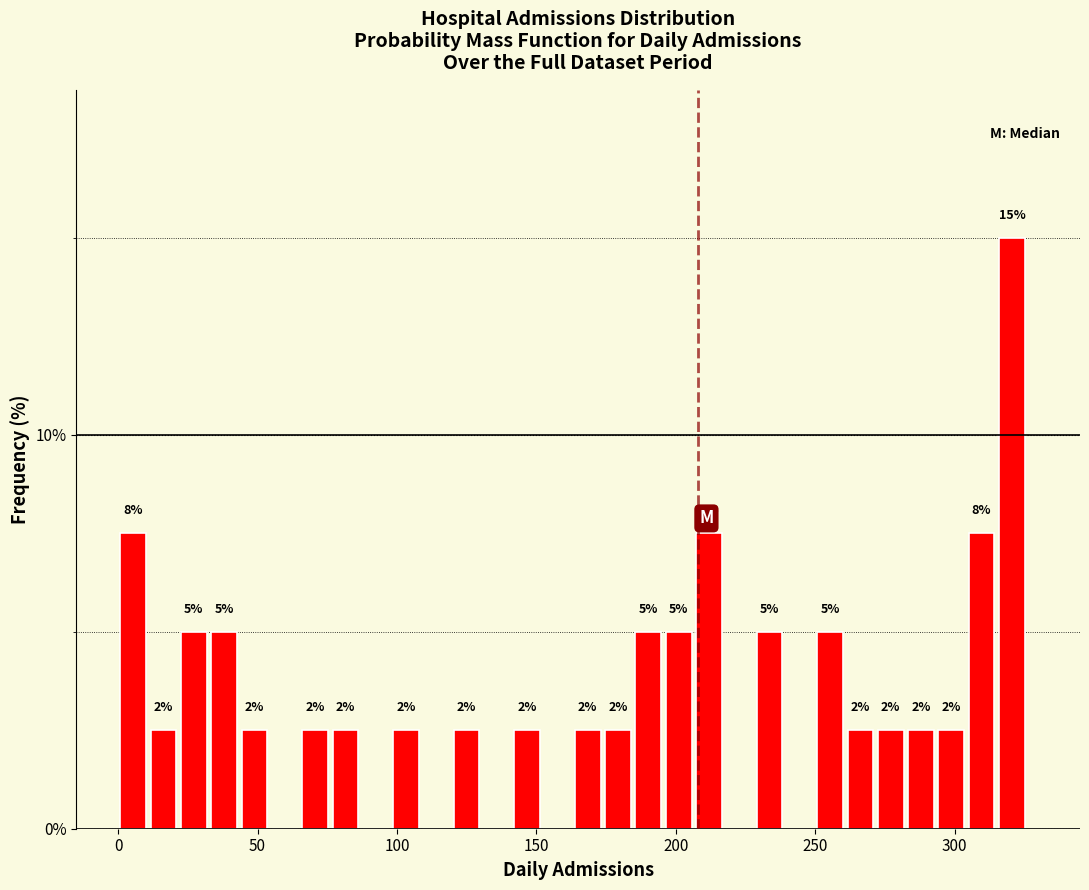

Read against the x-axis, roughly where is the centre of the tallest bar?

320